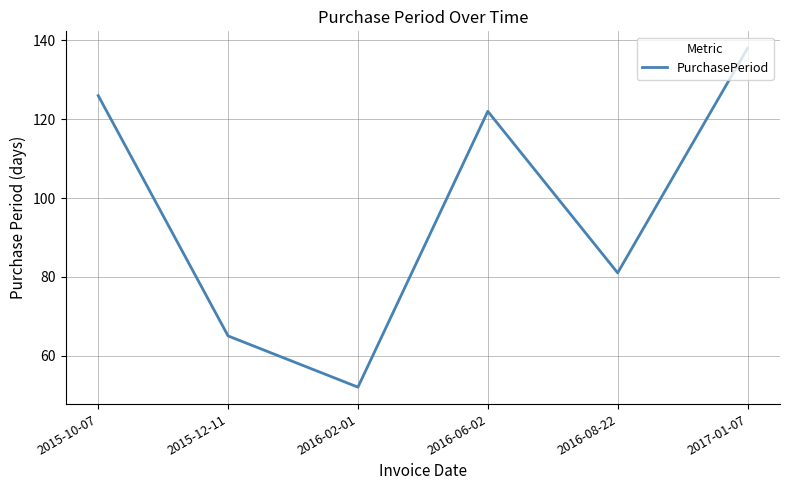

What is the difference between the maximum and minimum values?

86